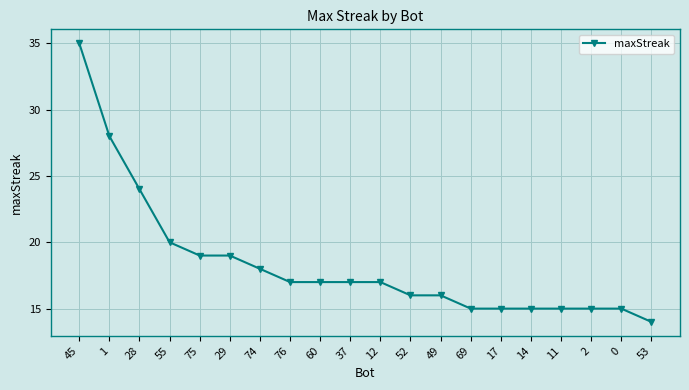

The chart shows a value of 4 at 53. True or false?

False